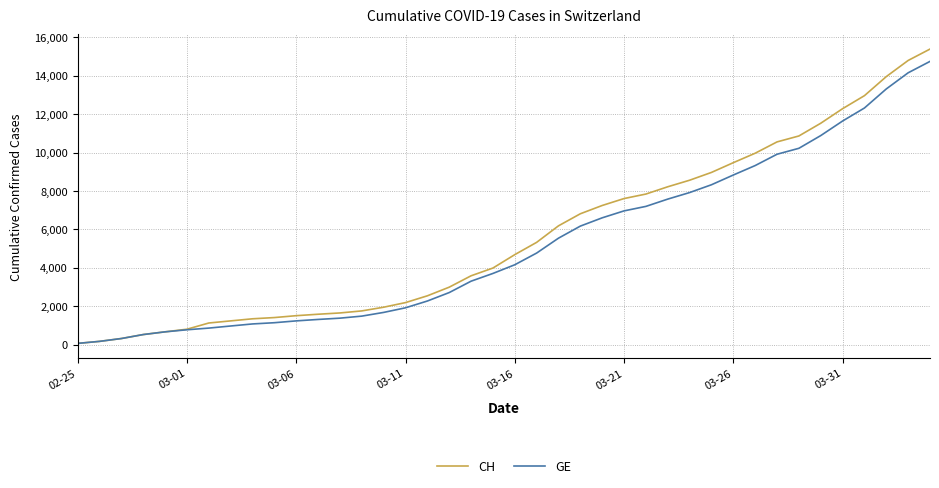

Which series has the widest spread of values?

CH